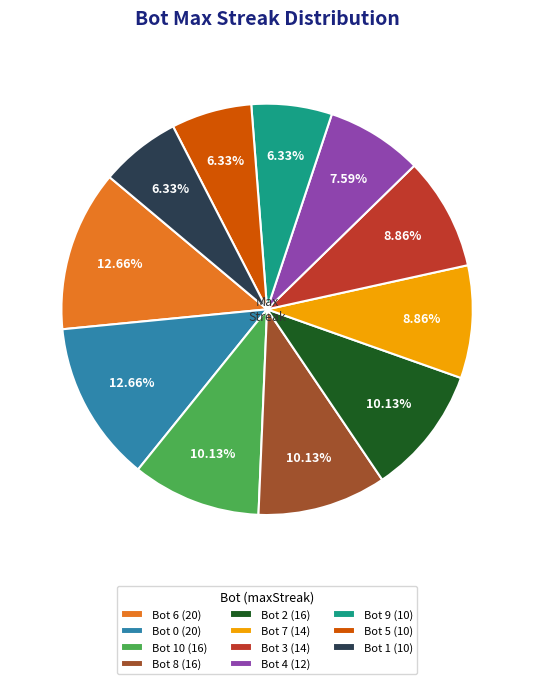

Between Bot 8 (16) and Bot 9 (10), which is larger?

Bot 8 (16)